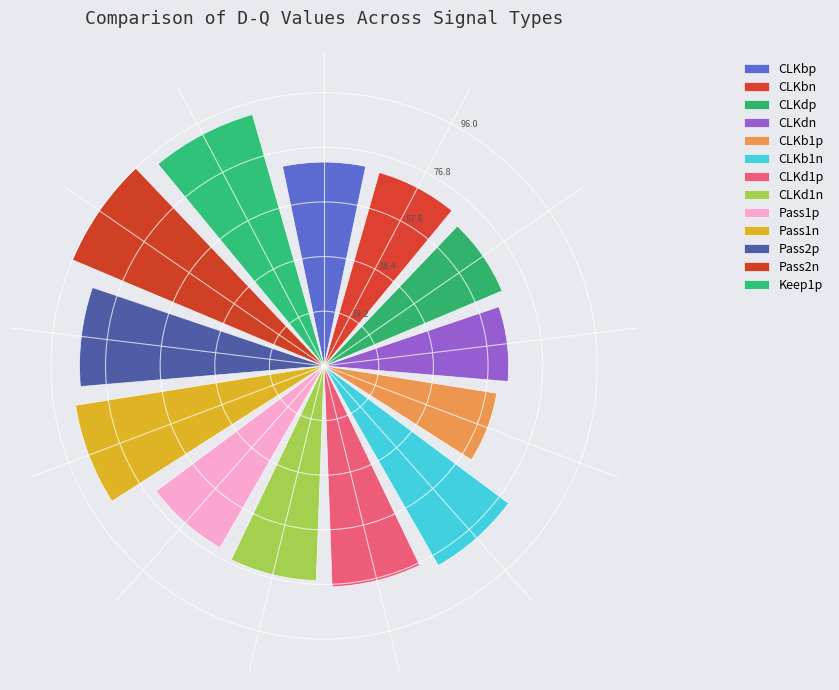

Is it true that Pass2p is 9% of the pie?

True